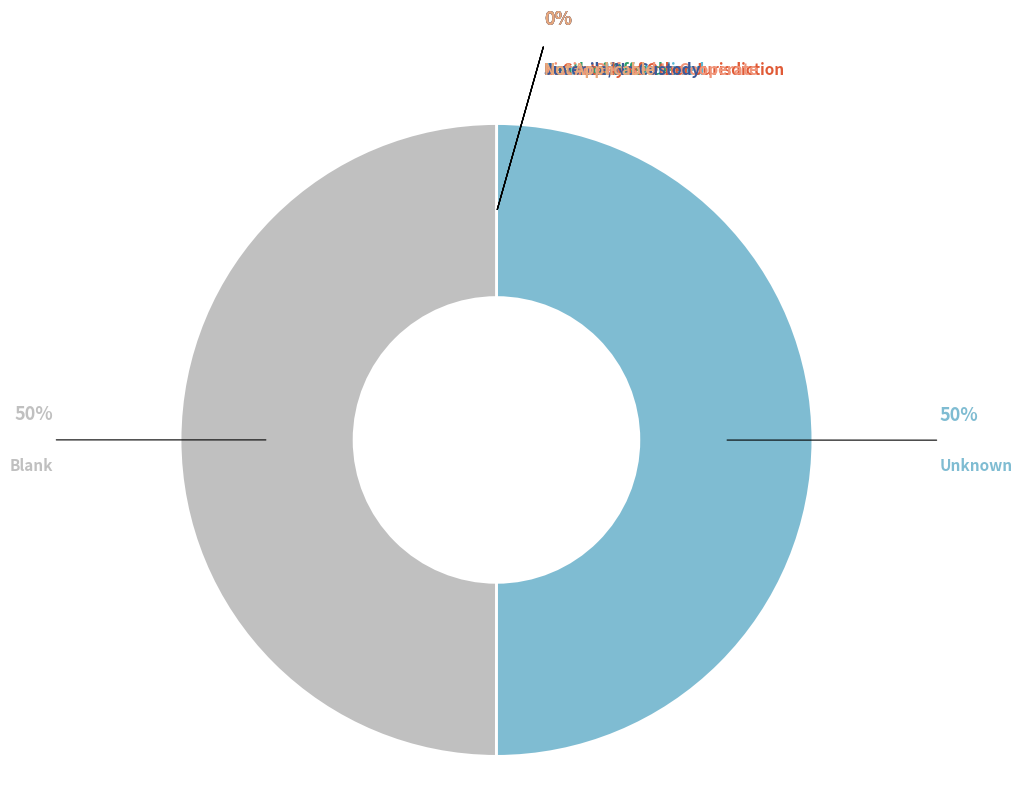

What percentage is NOT represented by C?

100.0%